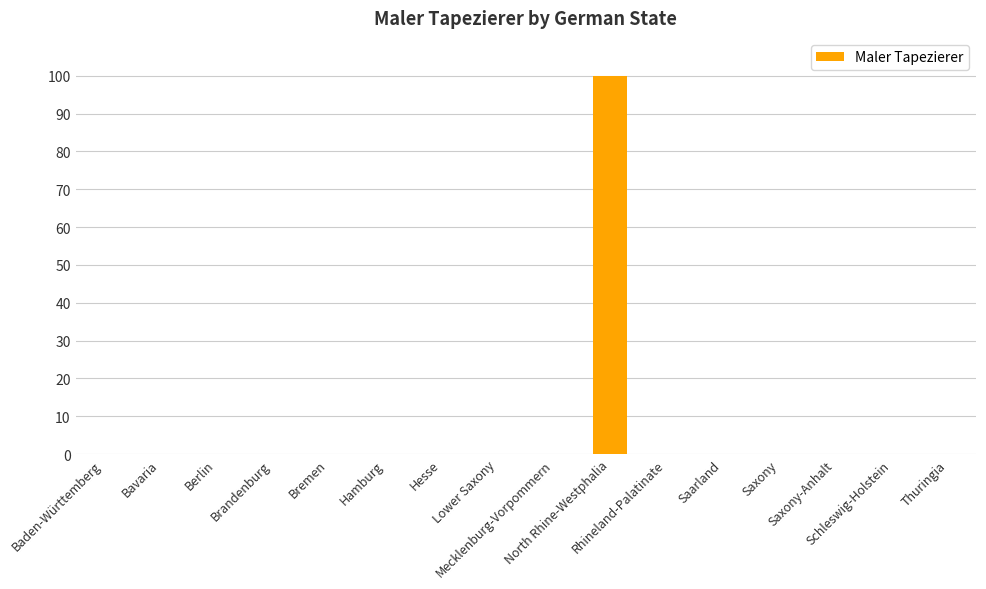

Which category has the highest value across all series?

North Rhine-Westphalia